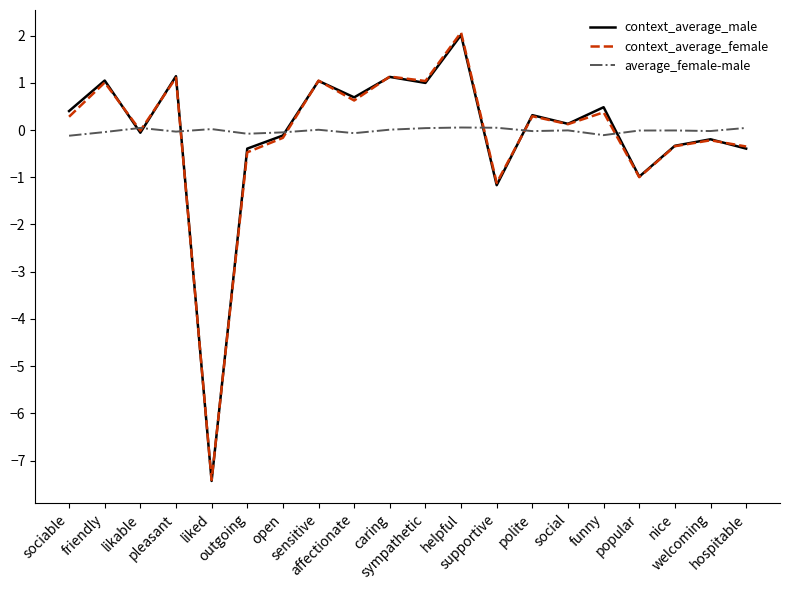

Does the chart display data point markers on the line(s)?

No